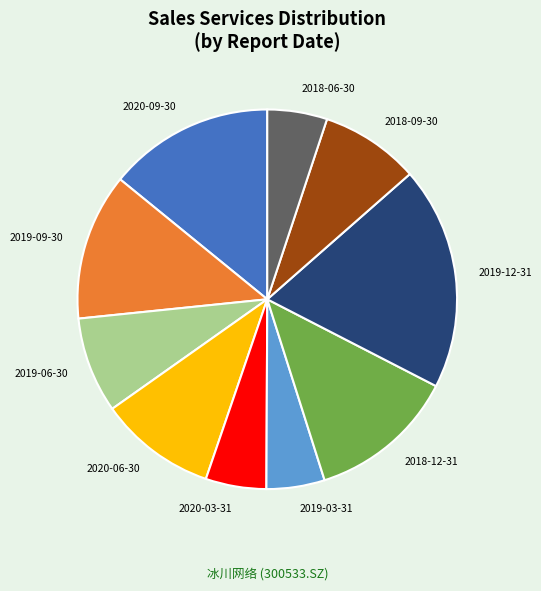

Does 2019-09-30 represent more than half of the total?

No